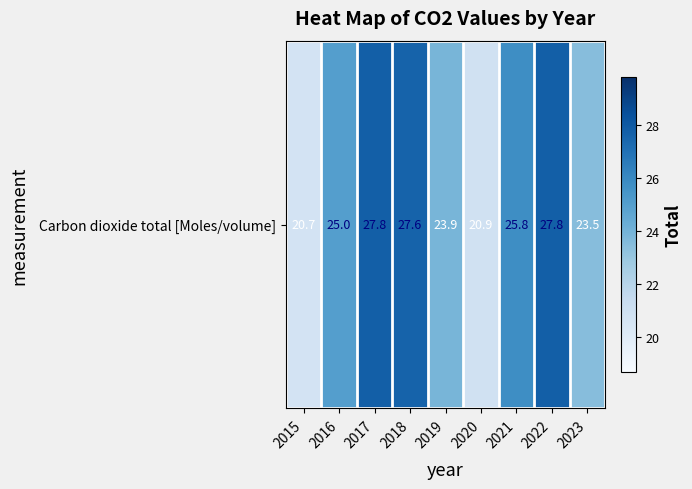

At which label is the value closest to 24?

2019